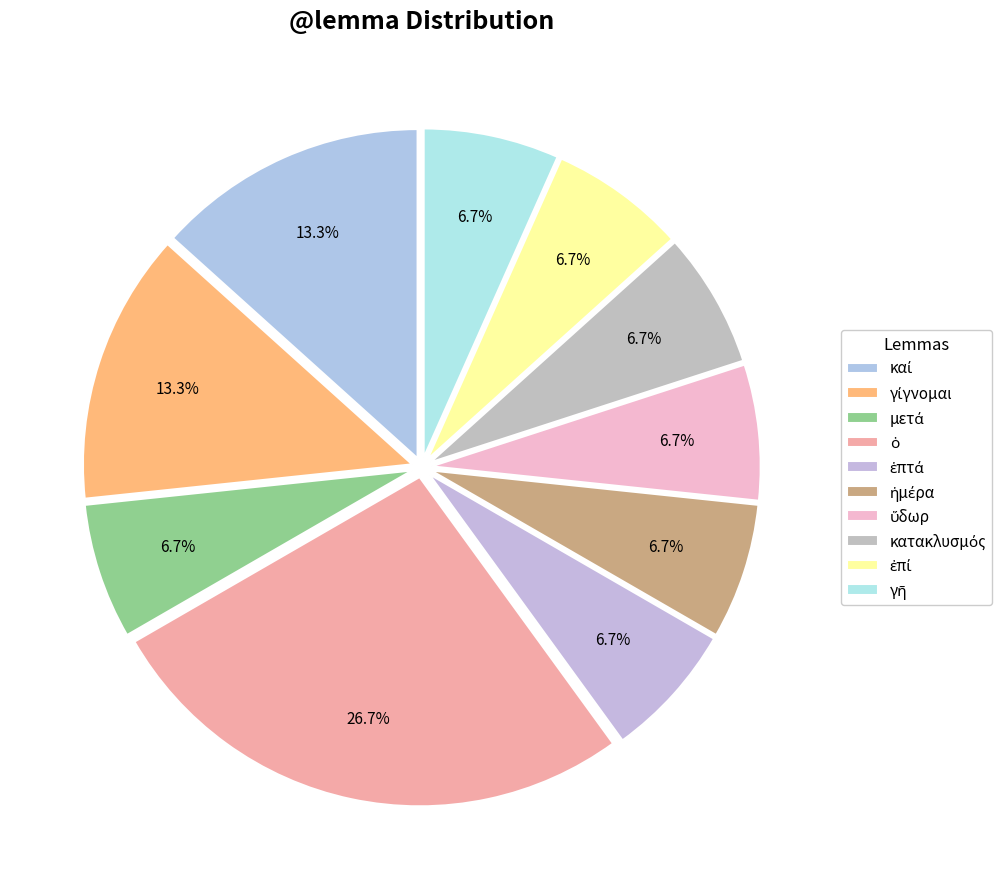

Count the number of slices in the pie.

10